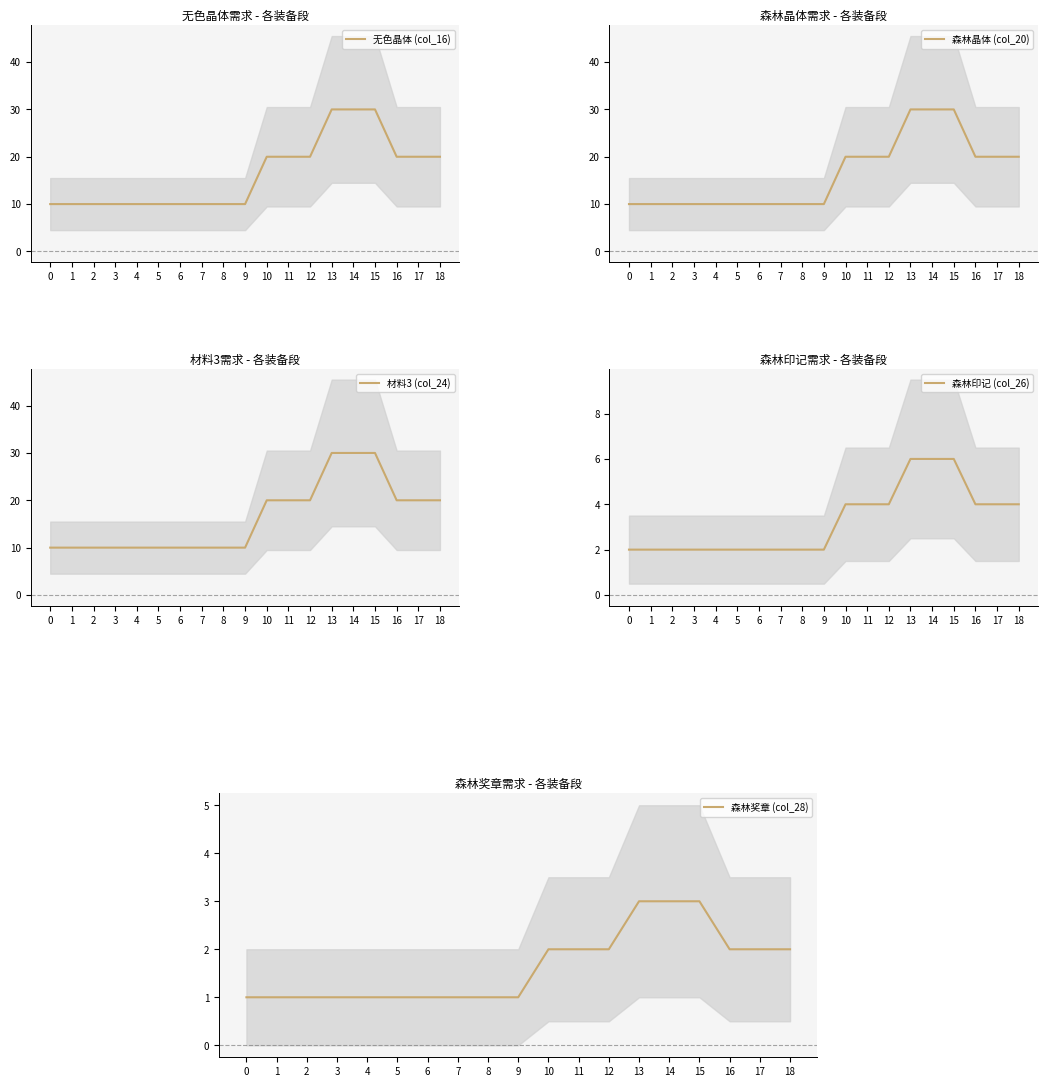

What is the total value across all series at 13?

99